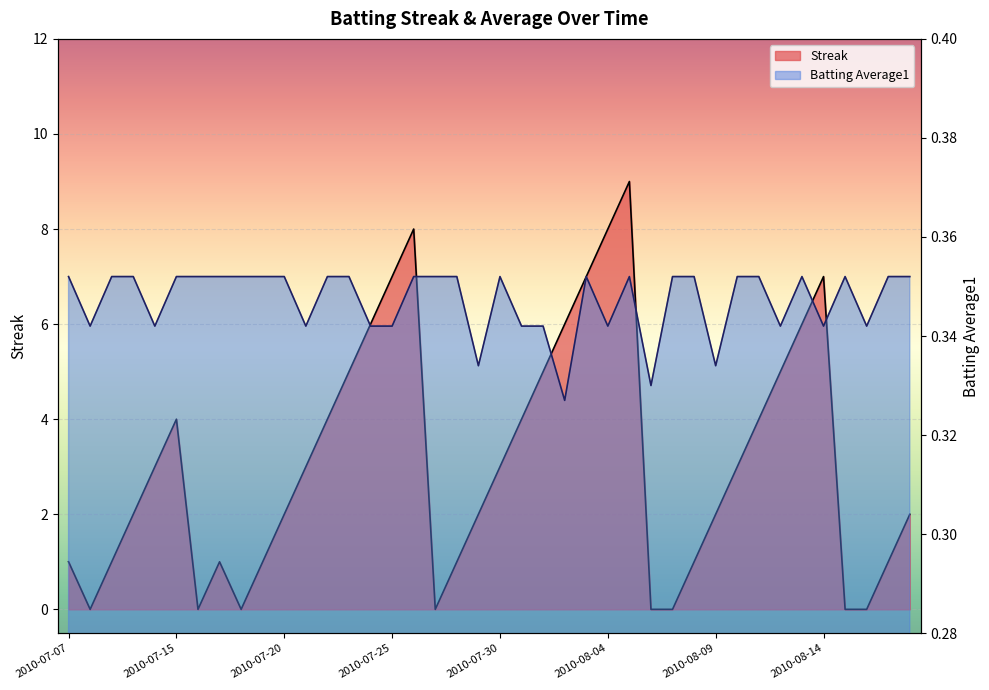

The Batting Average1 series shows 0.4 at 2010-07-20. True or false?

True